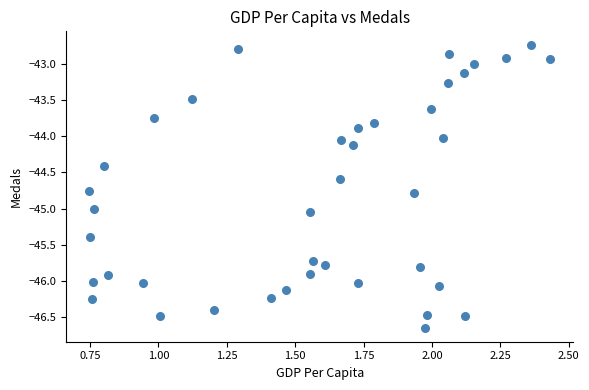

What is the range of Y values (max minus min)?

3.9